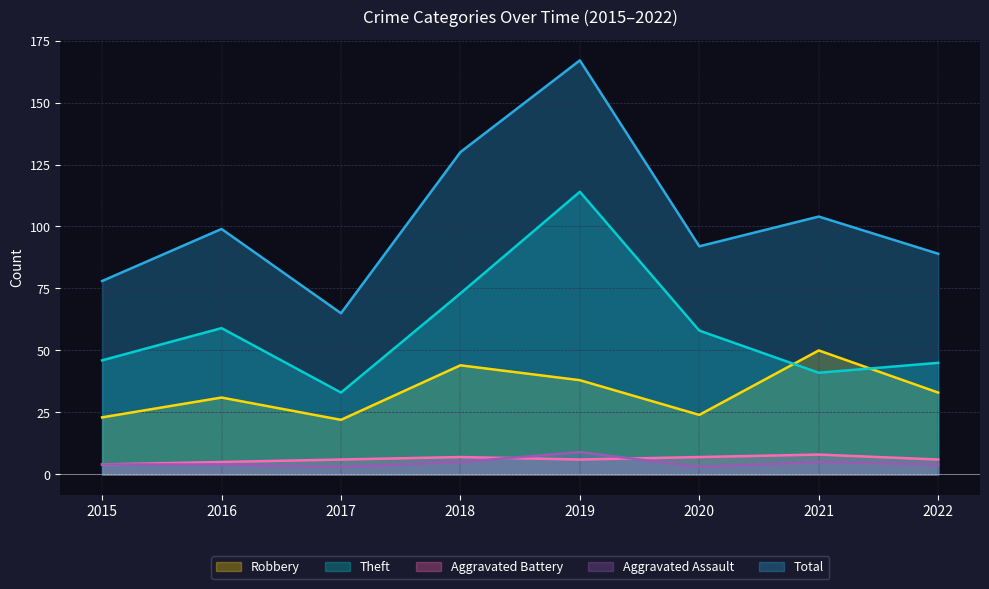

Rank the categories by Theft value from highest to lowest.

2019, 2018, 2016, 2020, 2015, 2022, 2021, 2017